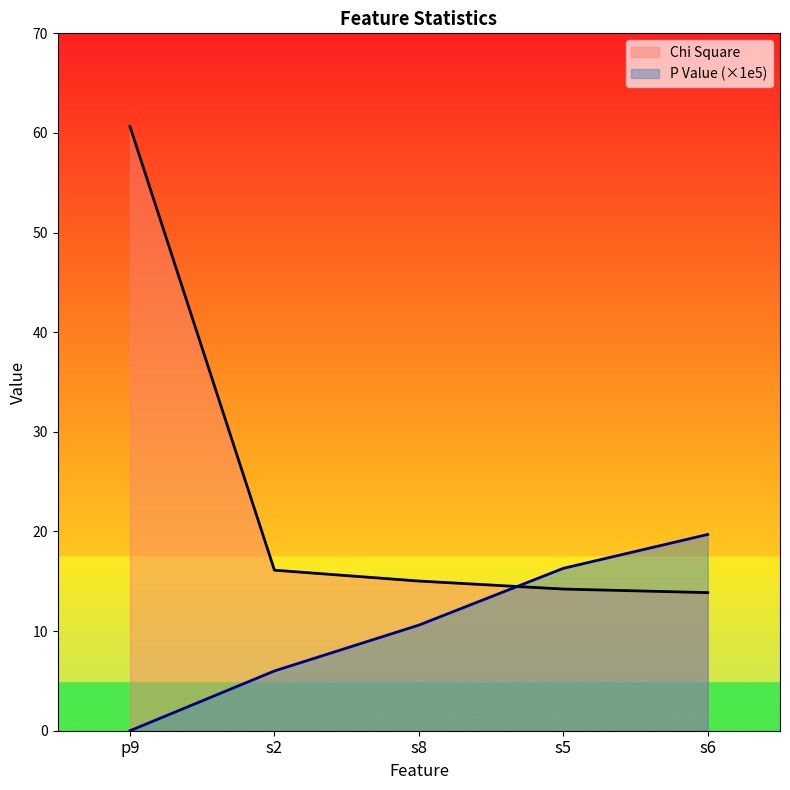

The value of Chi Square at s5 is 14.2. True or false?

True